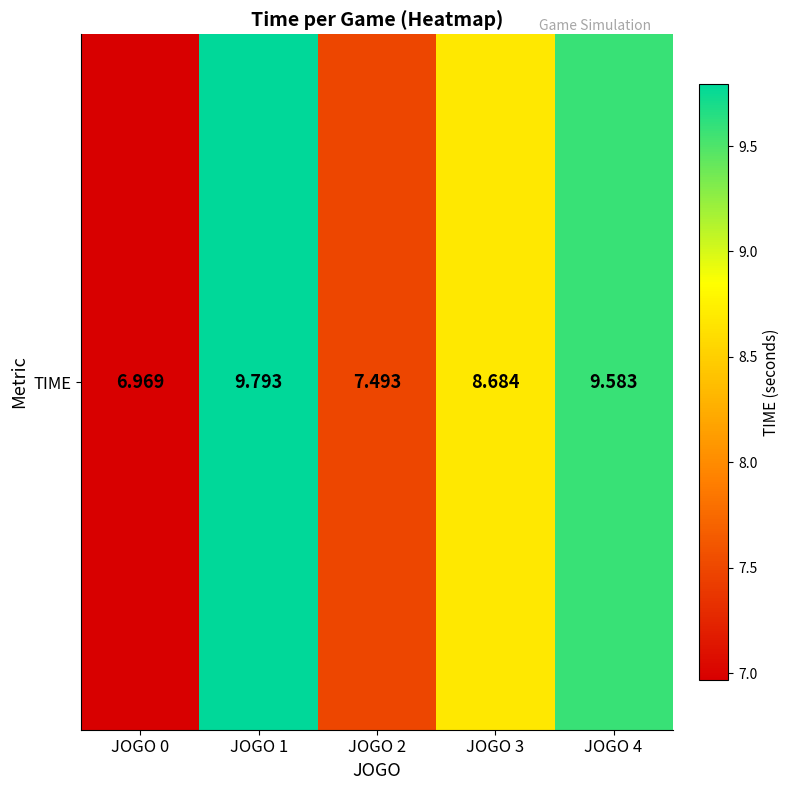

Where is the data nearest to the value 8?

JOGO 2